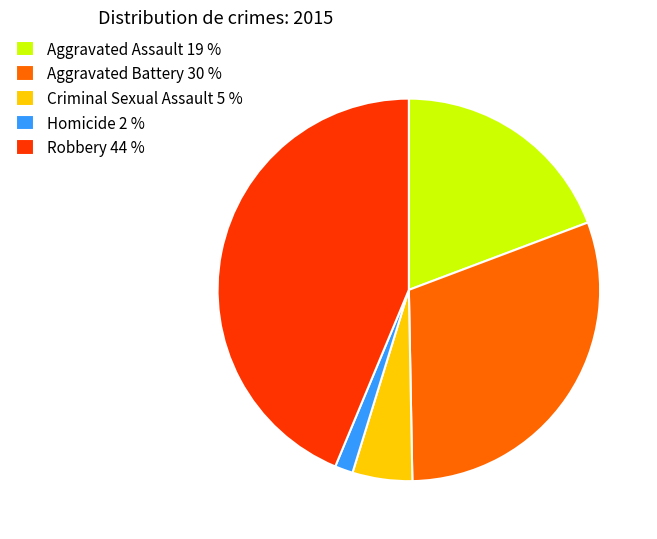

Does Criminal Sexual Assault represent more than half of the total?

No